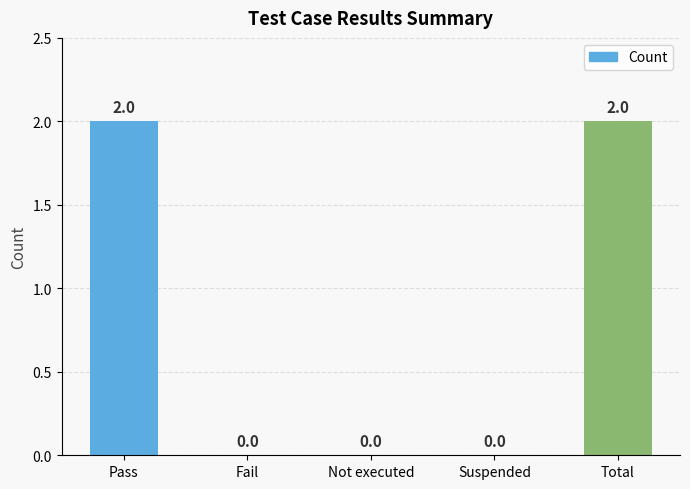

Between Fail and Pass, which is larger?

Pass